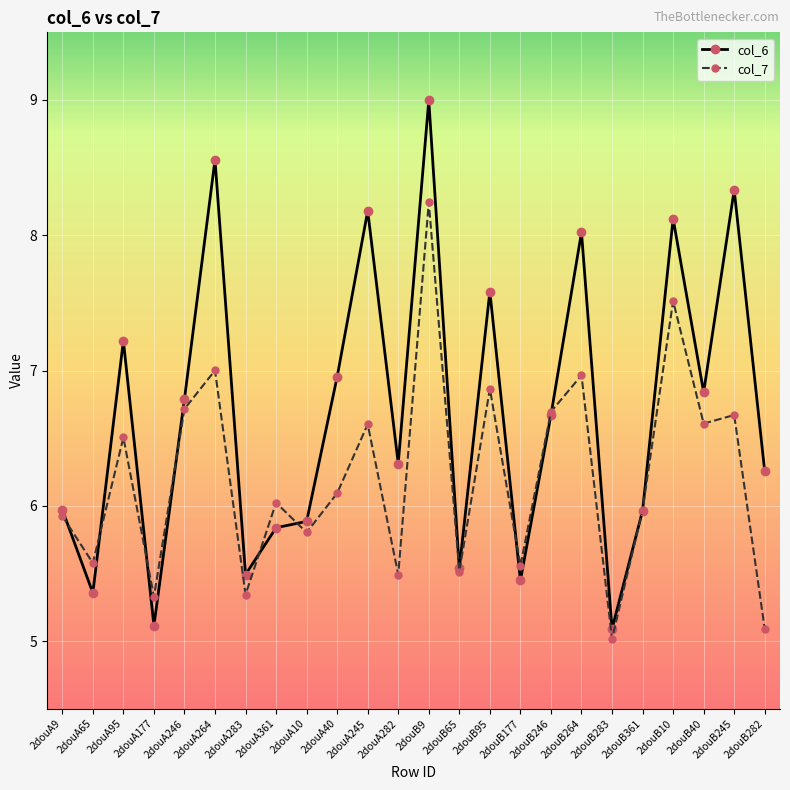

Rank the series by their average value, from lowest to highest.

col_7, col_6